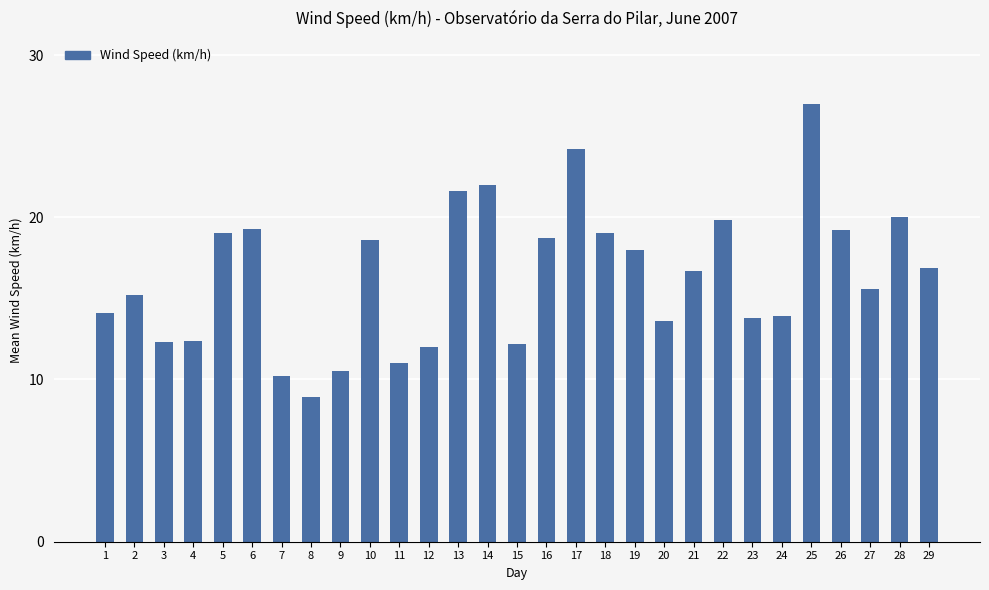

What is the value of the 24th bar from the left?

13.9